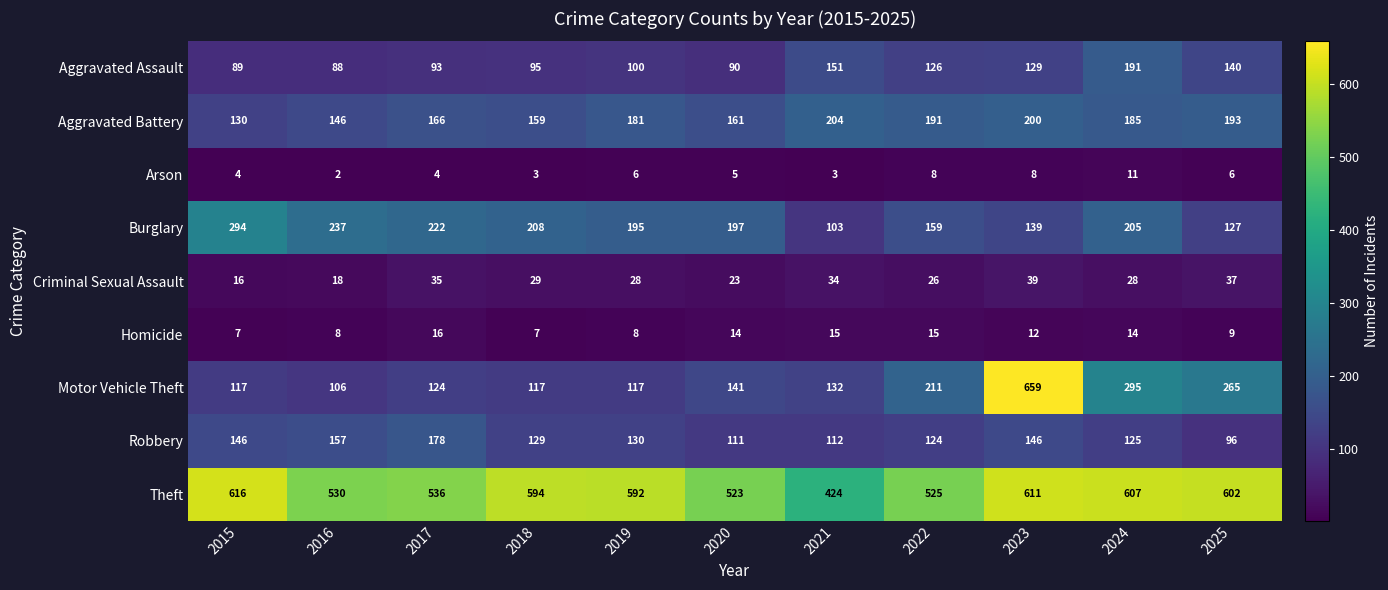

At which category is the sum across all series the highest?

2023